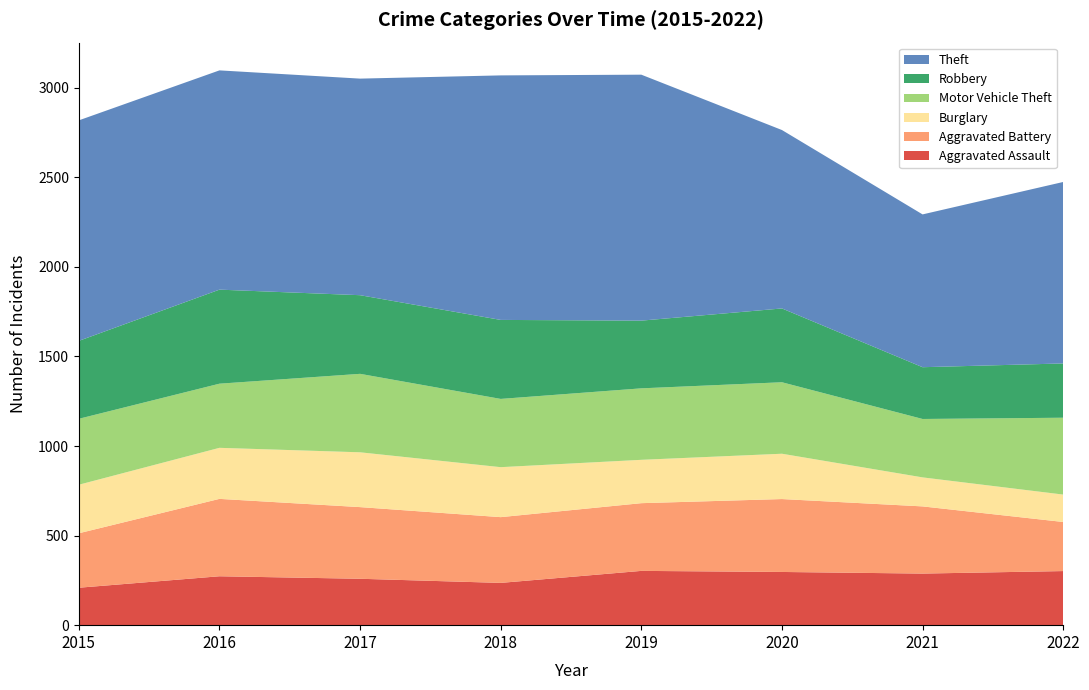

Reading right to left, list all the values displayed in this chart.

Aggravated Assault: 2022=302	2021=288	2020=297	2019=303	2018=236	2017=259	2016=273	2015=209
Aggravated Battery: 2022=274	2021=375	2020=407	2019=378	2018=367	2017=400	2016=432	2015=304
Burglary: 2022=153	2021=162	2020=253	2019=242	2018=279	2017=306	2016=285	2015=271
Motor Vehicle Theft: 2022=429	2021=326	2020=399	2019=399	2018=381	2017=438	2016=358	2015=368
Robbery: 2022=303	2021=289	2020=412	2019=378	2018=441	2017=439	2016=525	2015=435
Theft: 2022=1013	2021=853	2020=996	2019=1373	2018=1365	2017=1209	2016=1224	2015=1231